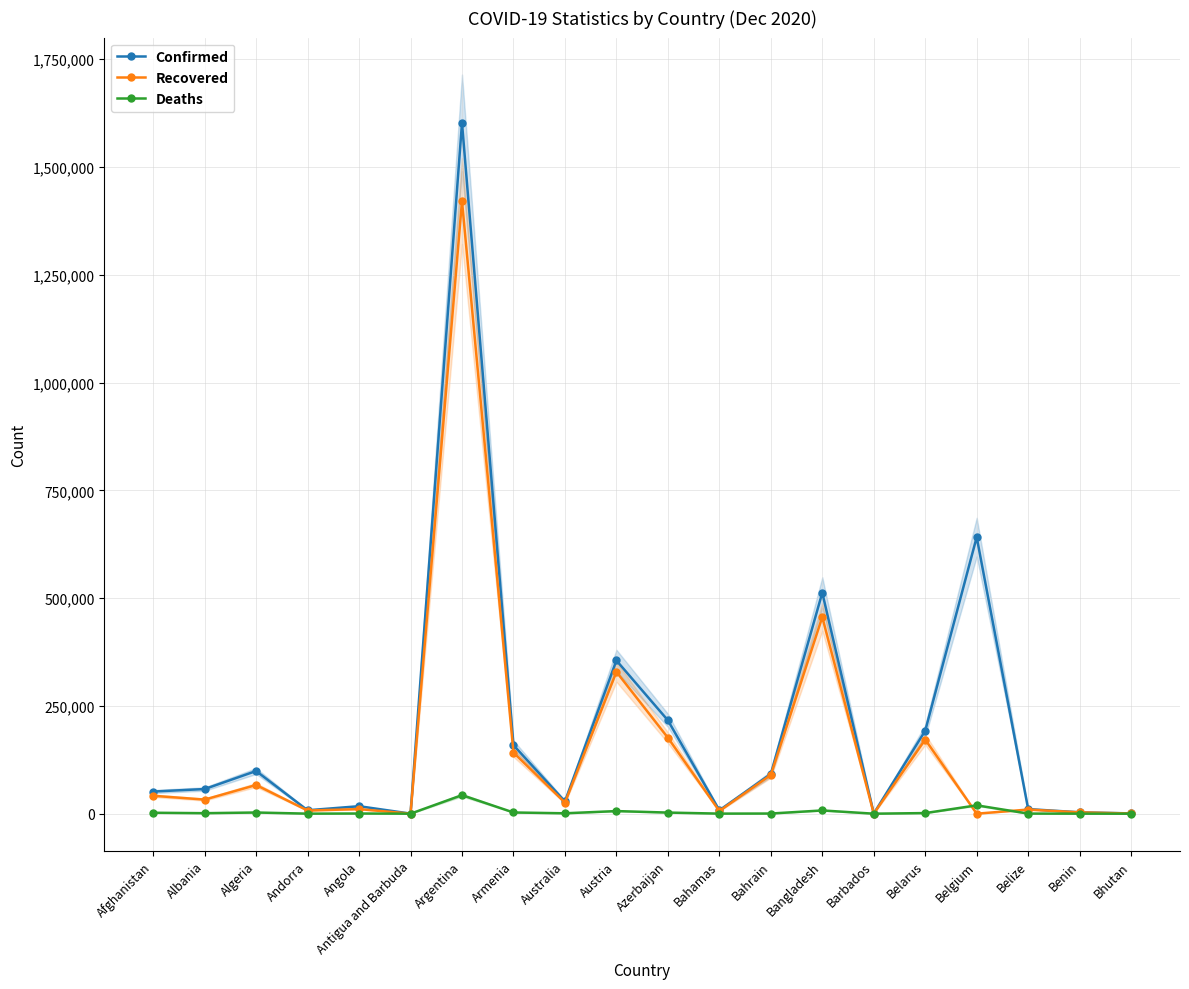

Which category has the lowest value across all series?

Belgium